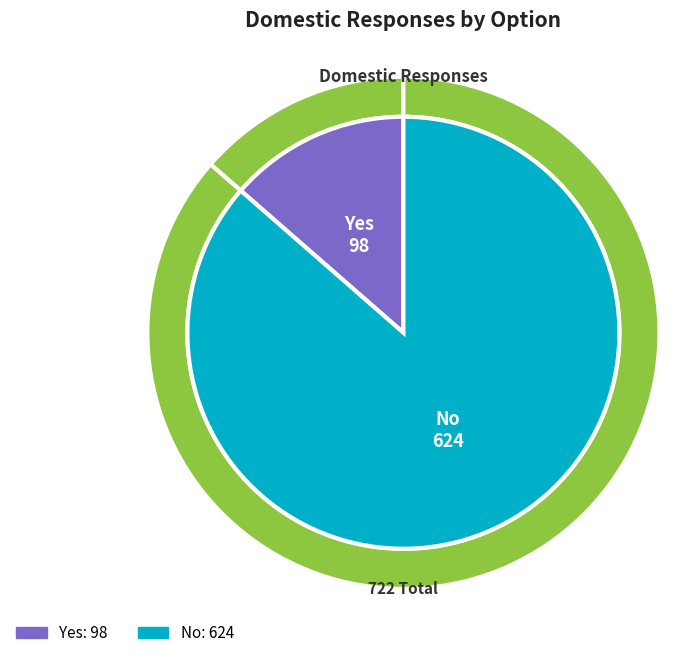

Do No and Yes together represent more than half of the pie?

Yes